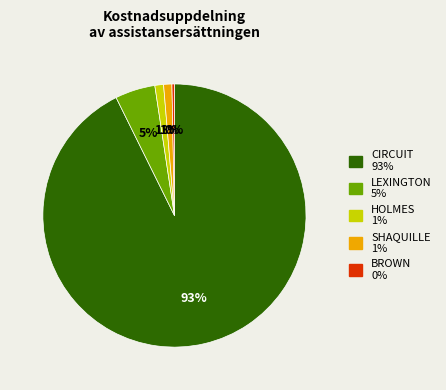

Count the number of slices in the pie.

5